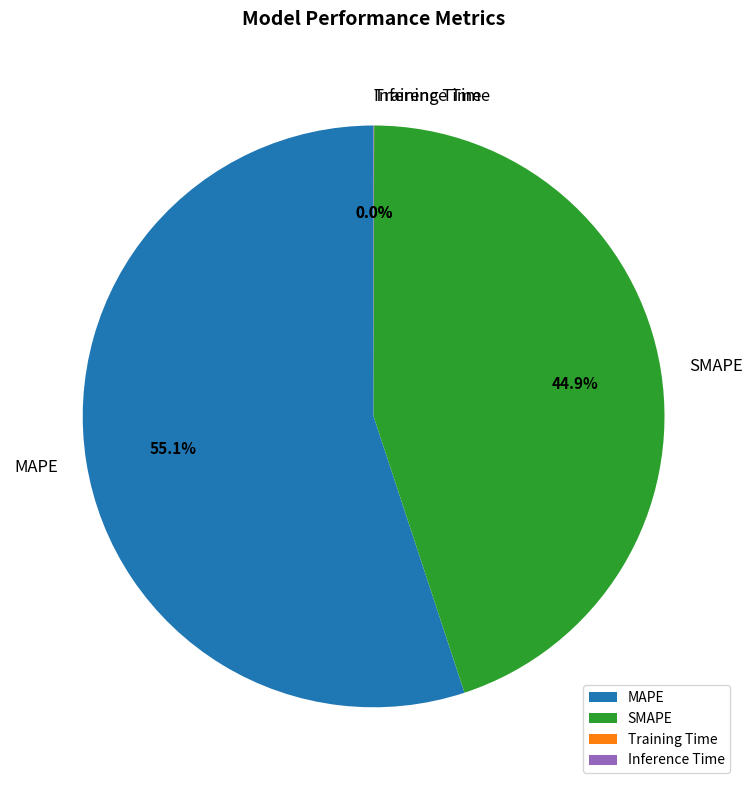

Approximately how many times larger is the value at SMAPE compared to MAPE?

0.8